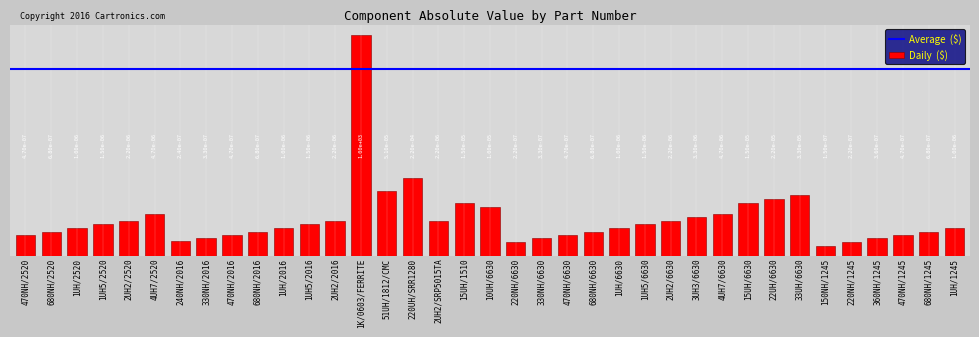

Reading left to right, extract all data points from this chart.

470NH/2520=0.0	680NH/2520=0.0	1UH/2520=0.0	1UH5/2520=0.0	2UH2/2520=0.0	4UH7/2520=0.0	240NH/2016=0.0	330NH/2016=0.0	470NH/2016=0.0	680NH/2016=0.0	1UH/2016=0.0	1UH5/2016=0.0	2UH2/2016=0.0	1K/0603/FERRITE=1000.0	51UH/1812/CMC=0.0	220UH/SRR1280=0.0	2UH2/SRP5015TA=0.0	15UH/1510=0.0	10UH/6630=0.0	220NH/6630=0.0	330NH/6630=0.0	470NH/6630=0.0	680NH/6630=0.0	1UH/6630=0.0	1UH5/6630=0.0	2UH2/6630=0.0	3UH3/6630=0.0	4UH7/6630=0.0	15UH/6630=0.0	22UH/6630=0.0	33UH/6630=0.0	150NH/1245=0.0	220NH/1245=0.0	360NH/1245=0.0	470NH/1245=0.0	680NH/1245=0.0	1UH/1245=0.0